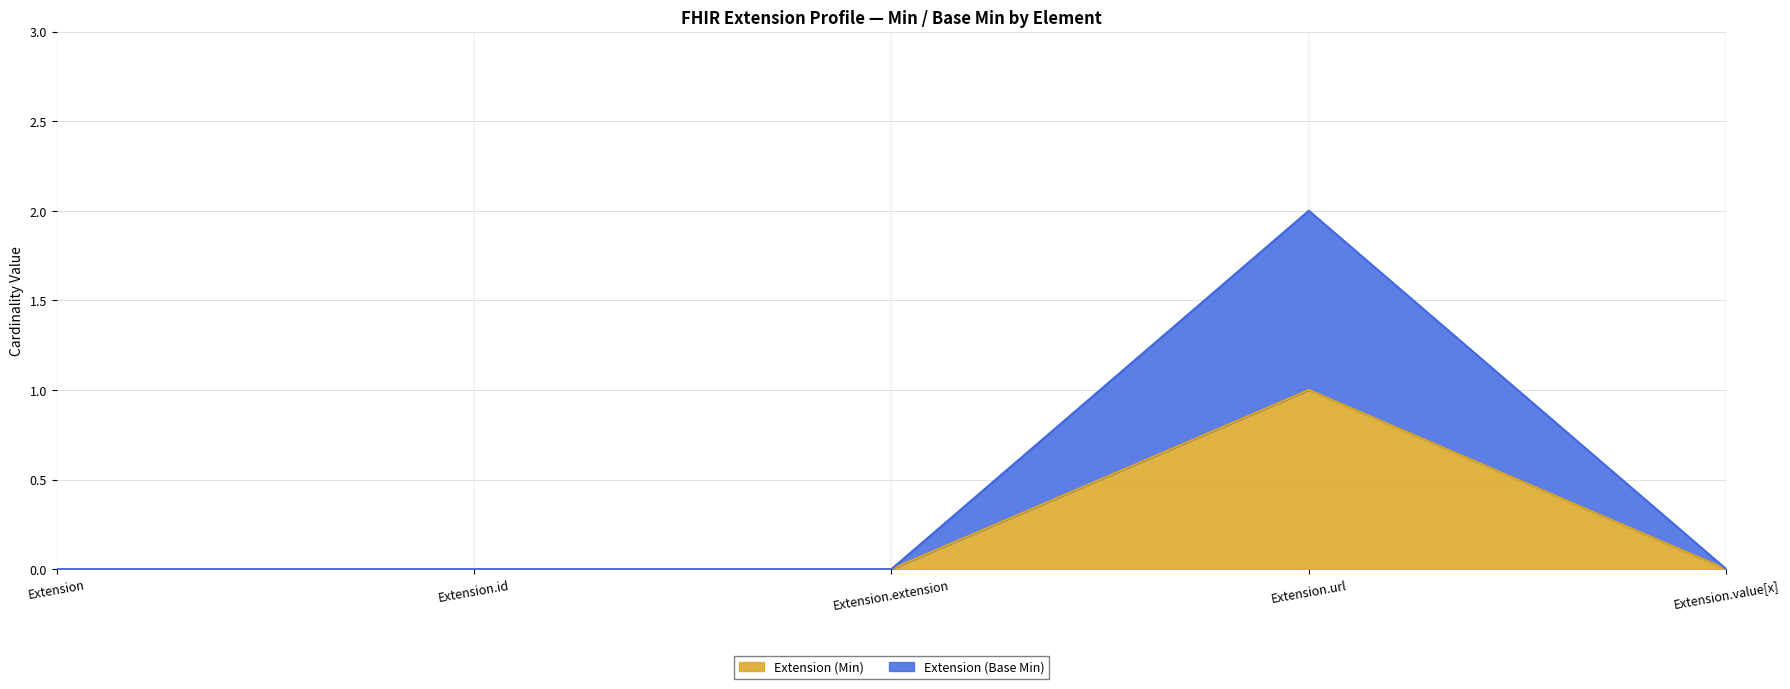

True or false: Extension (Base Min) has more than 0 points higher than both neighbors.

True